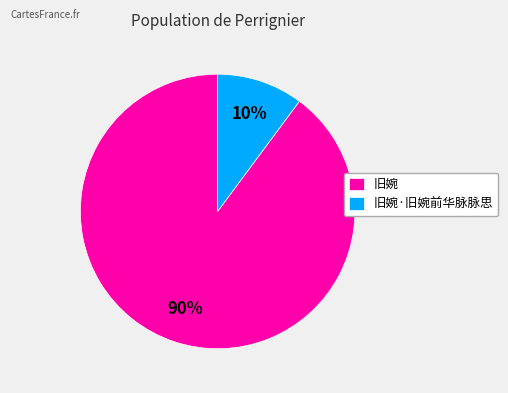

Which category has the smallest portion of the pie?

旧婉·旧婉前华脉脉思